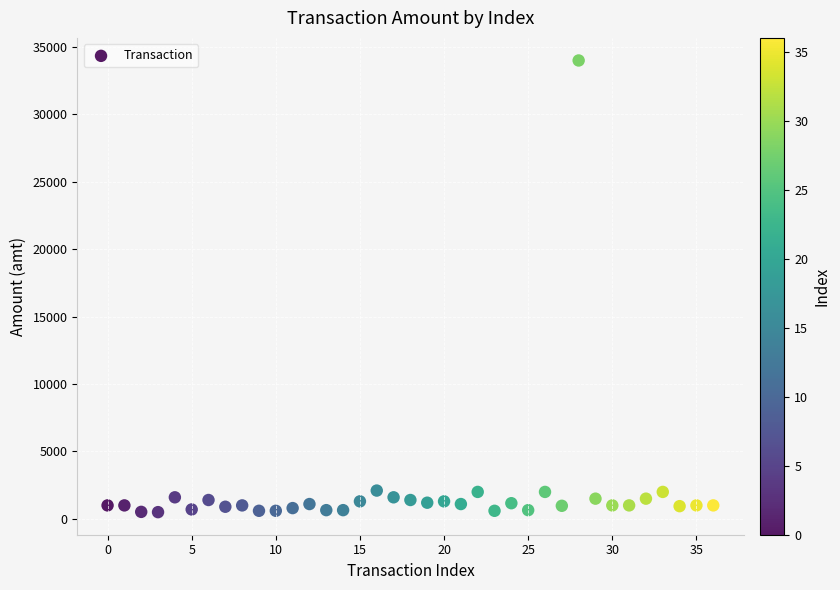

What is the range of Y values (max minus min)?

33500